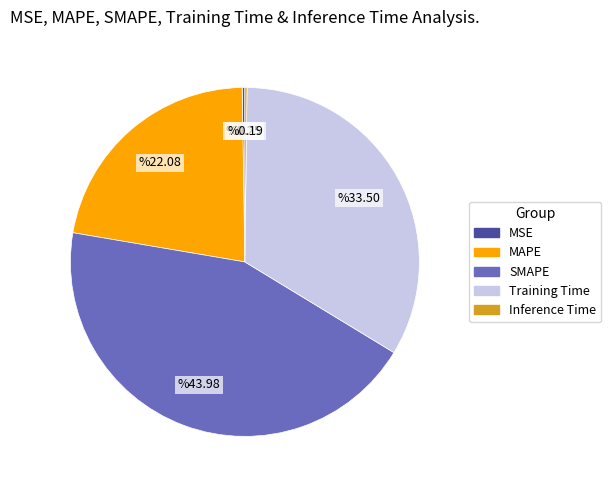

The Training Time slice represents 34% of the pie. True or false?

True